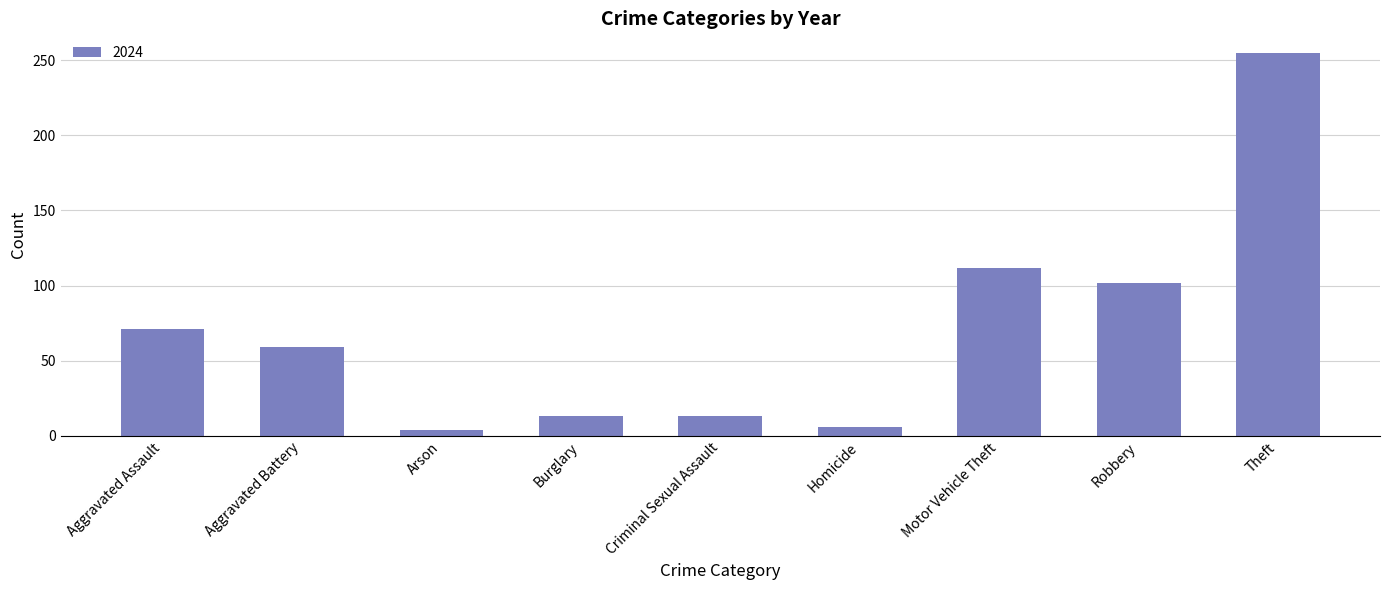

Reading left to right, extract all data points from this chart.

Aggravated Assault=71	Aggravated Battery=59	Arson=4	Burglary=13	Criminal Sexual Assault=13	Homicide=6	Motor Vehicle Theft=112	Robbery=102	Theft=255